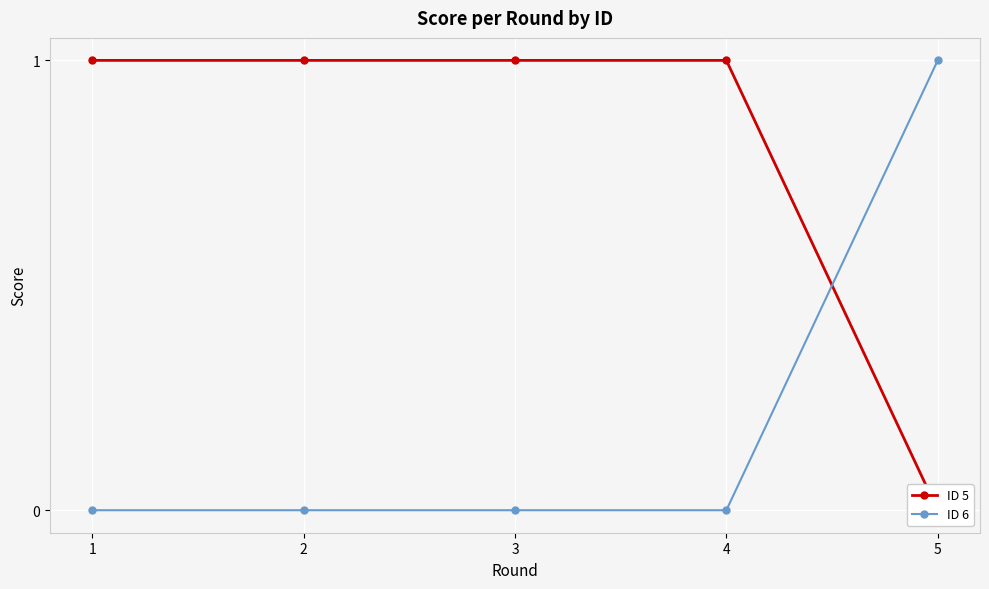

How many data points does each series have?

5